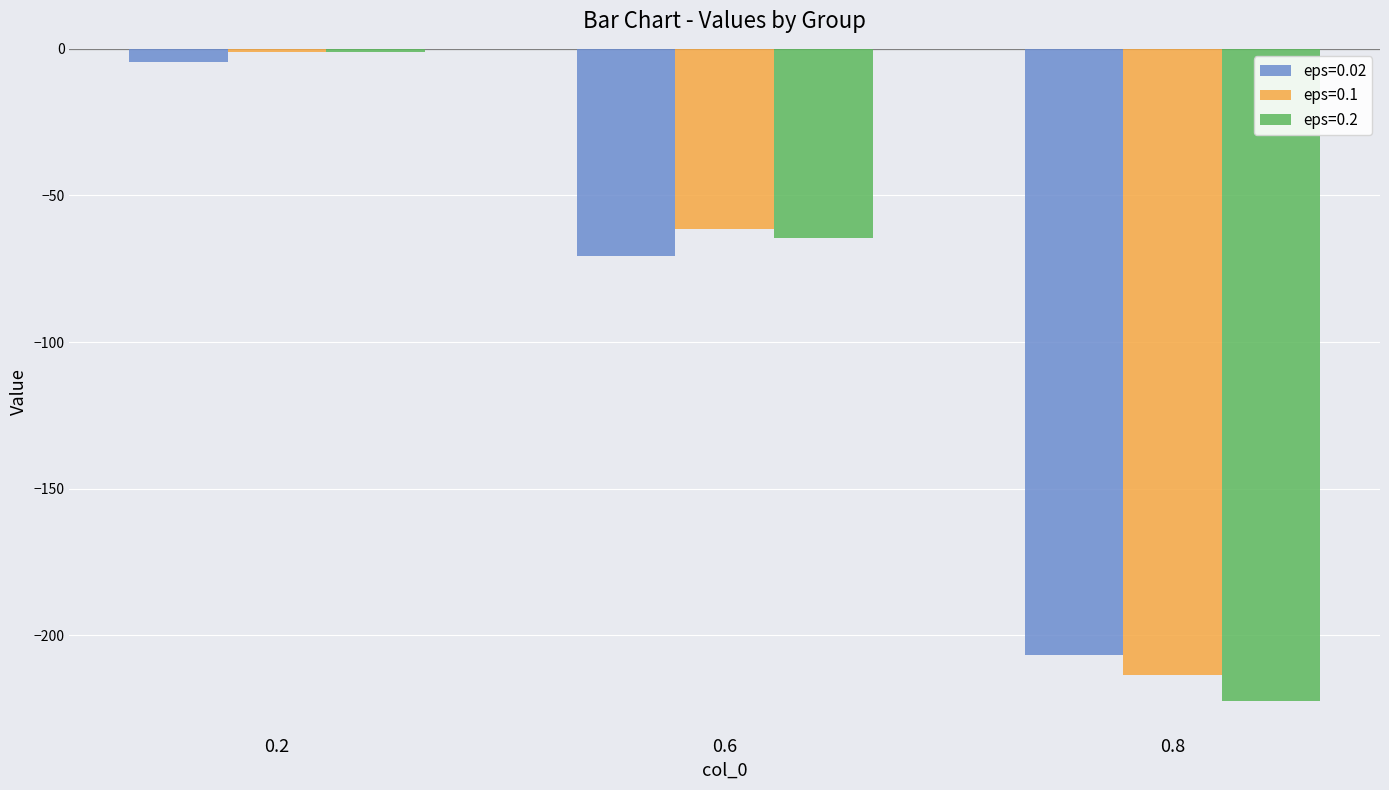

What is the difference between the eps=0.2 values at 0.6 and 0.2?

63.4